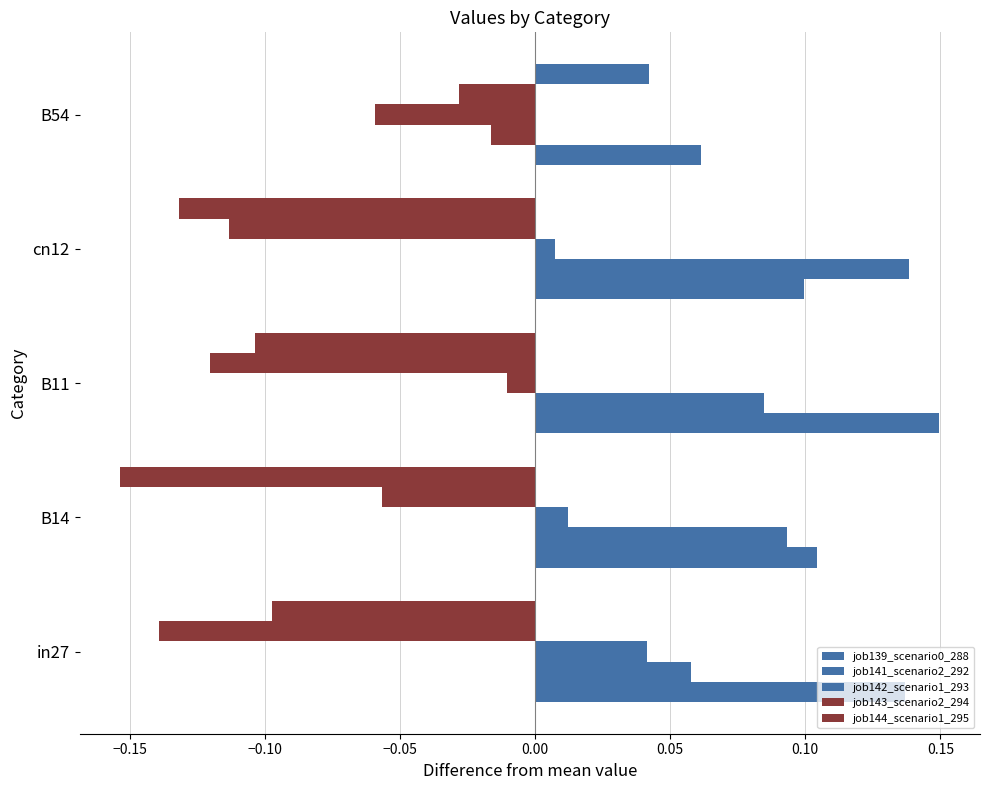

How many distinct data groups are displayed?

5